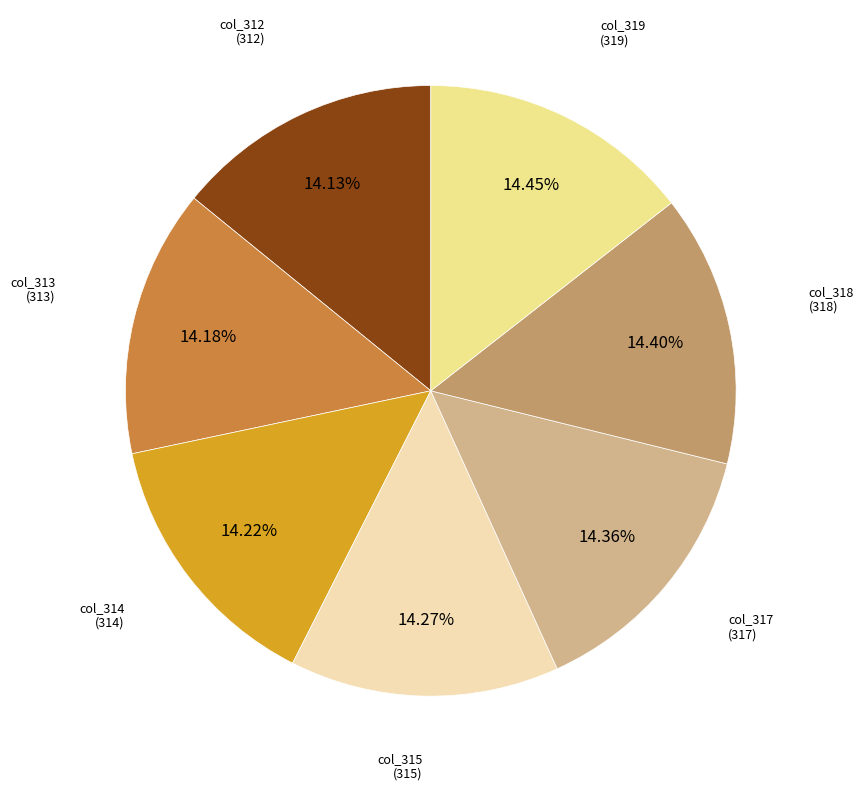

Is there any slice that represents more than half of the pie?

No